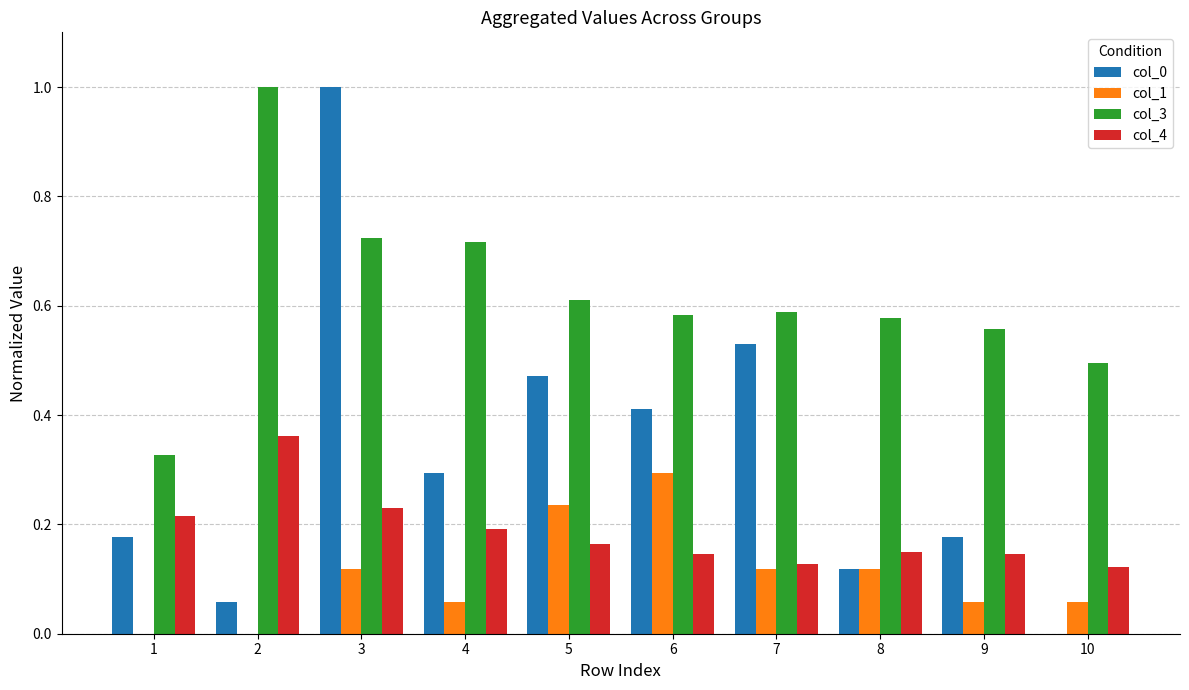

What is the maximum value for col_3?

1.0